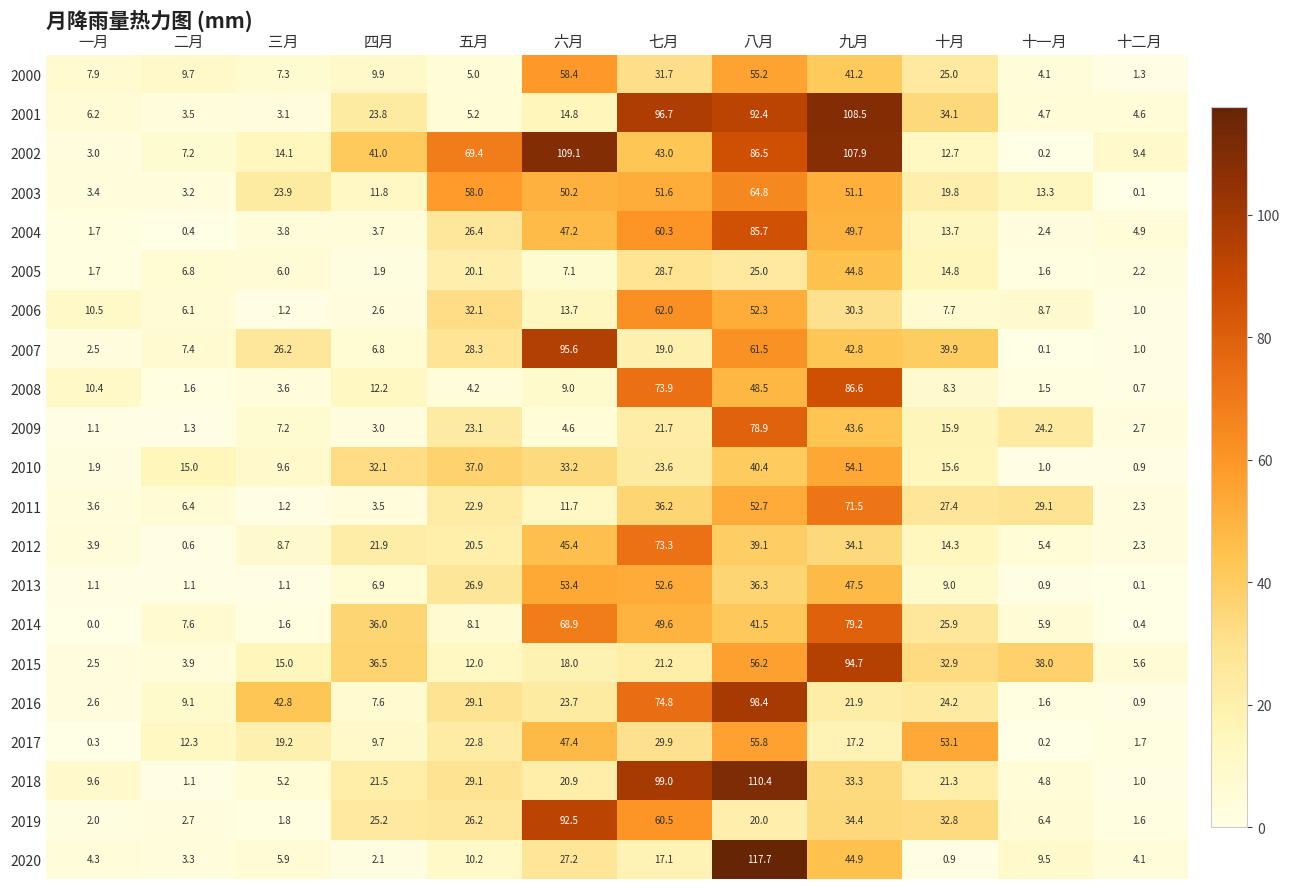

At which category is the sum across all series the highest?

八月